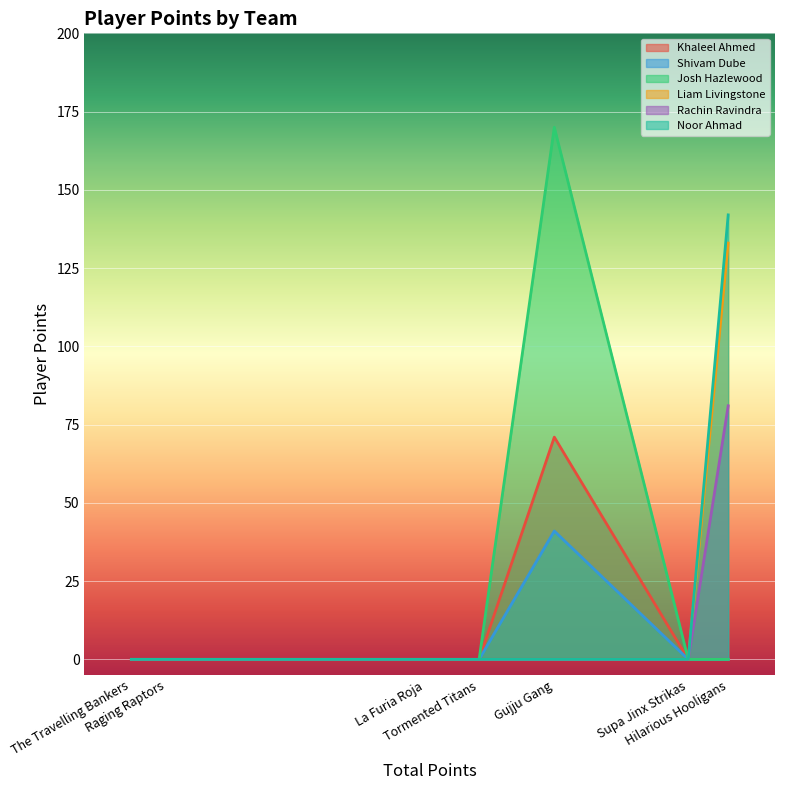

Is the value of Khaleel Ahmed at Raging Raptors greater than the value of Josh Hazlewood at Supa Jinx Strikas?

No